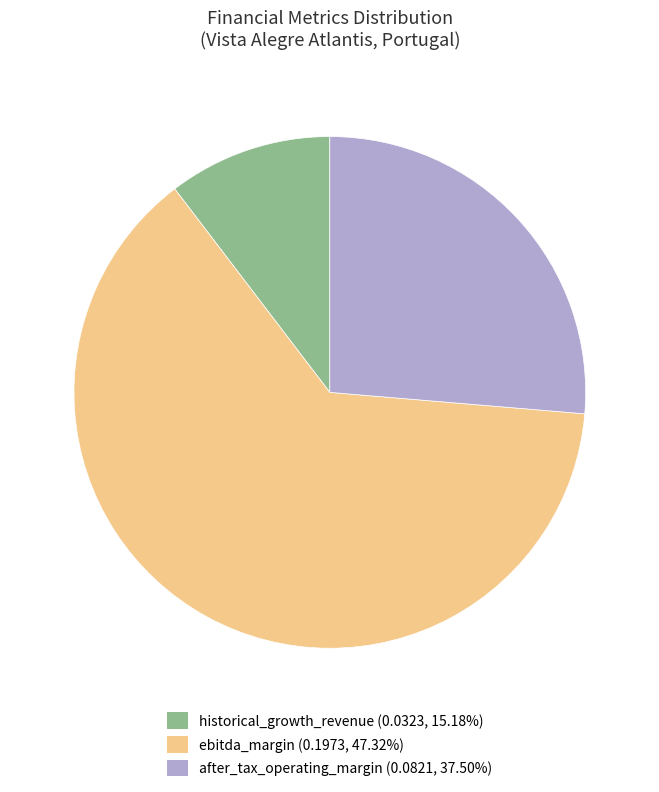

Is there a majority slice in this chart?

Yes